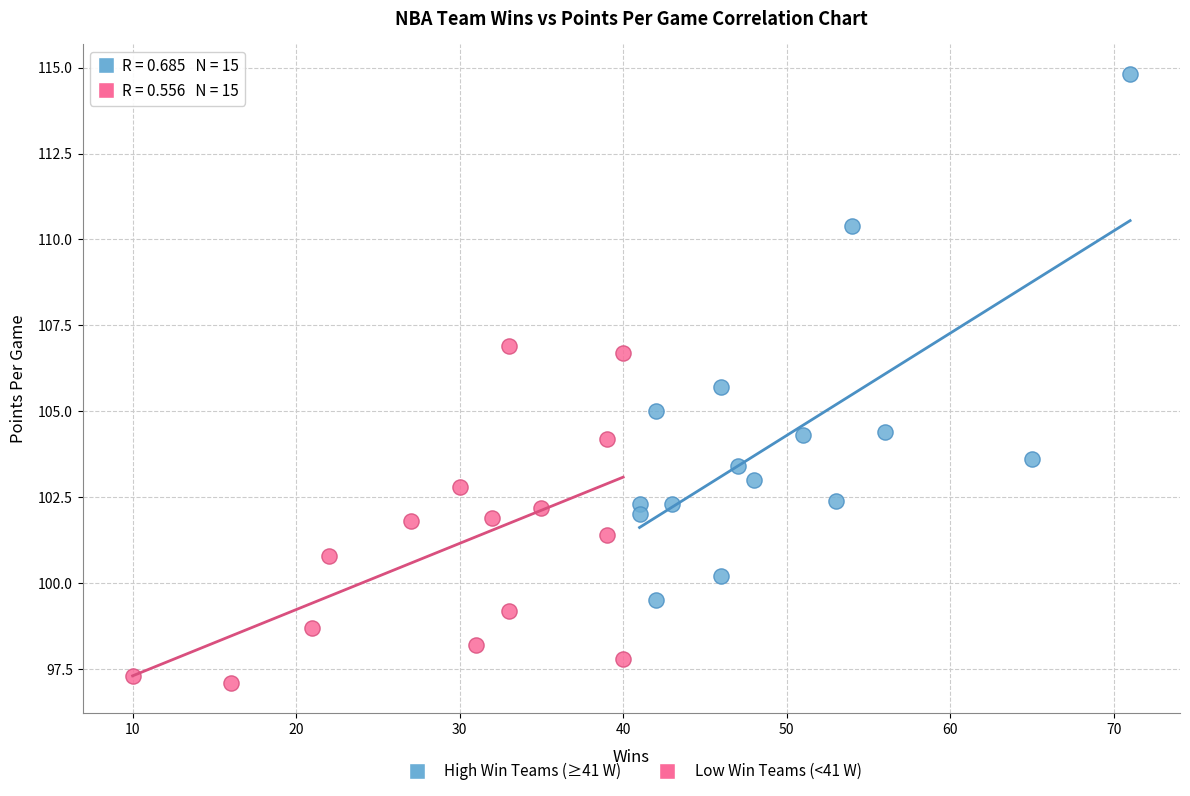

Which series has the largest Y range (max minus min)?

High Win Teams (≥41 W)